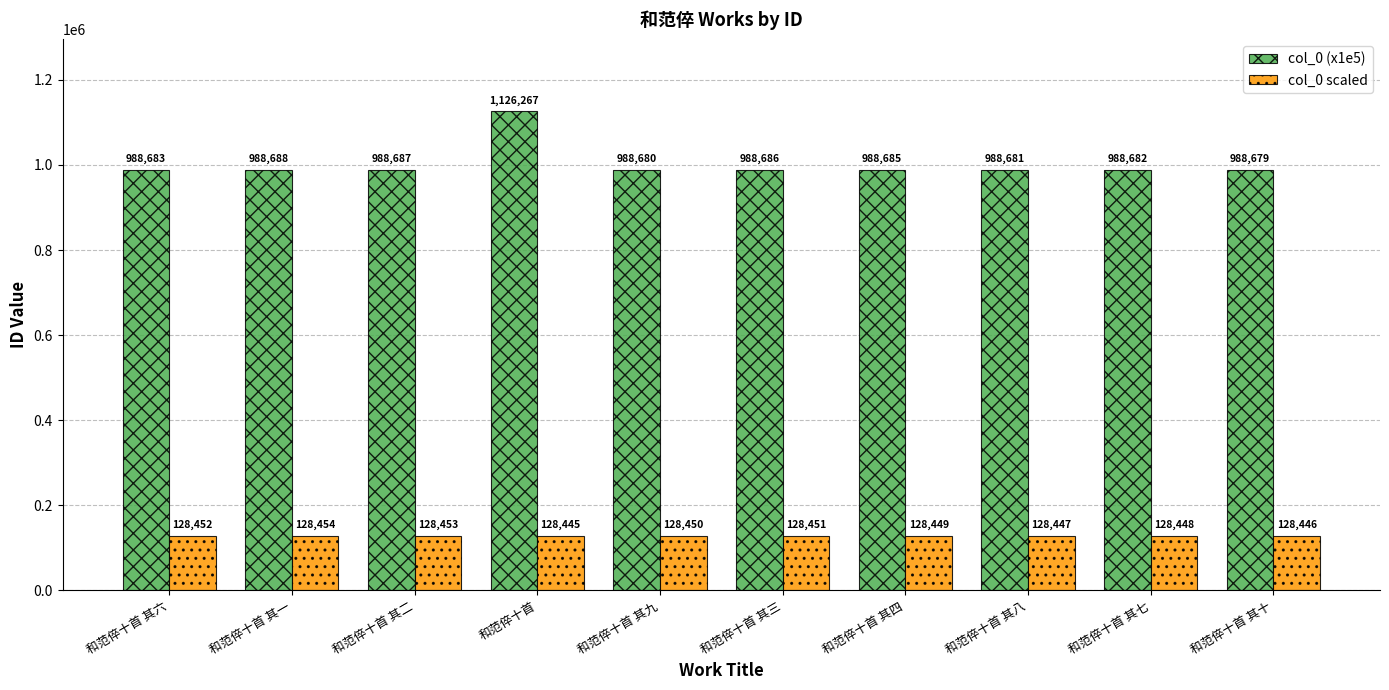

What is the difference between the highest and lowest values at 和范倅十首 其十?

860233